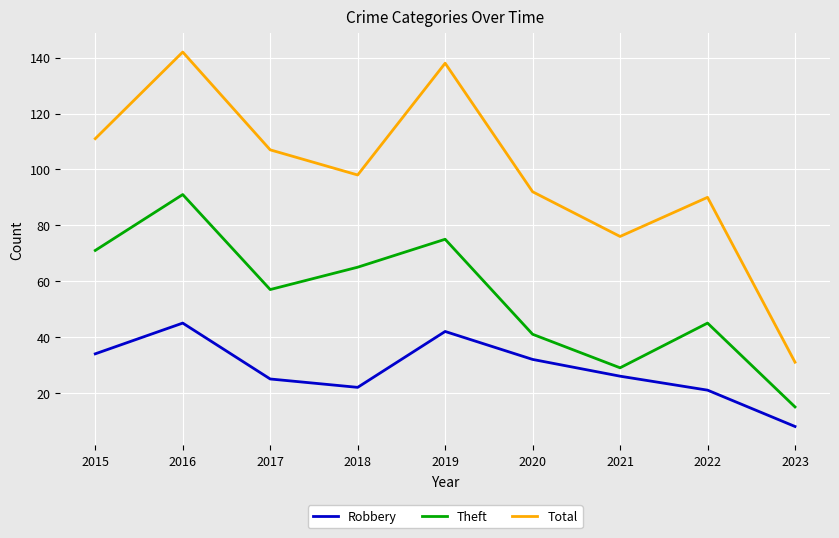

Where does the Robbery series first go above 26?

2015